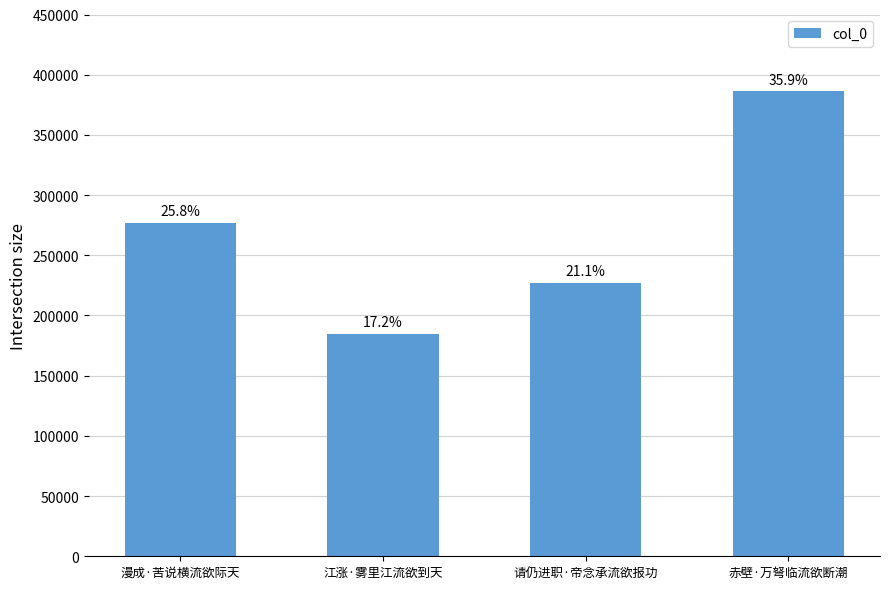

What is the greatest value displayed?

386179